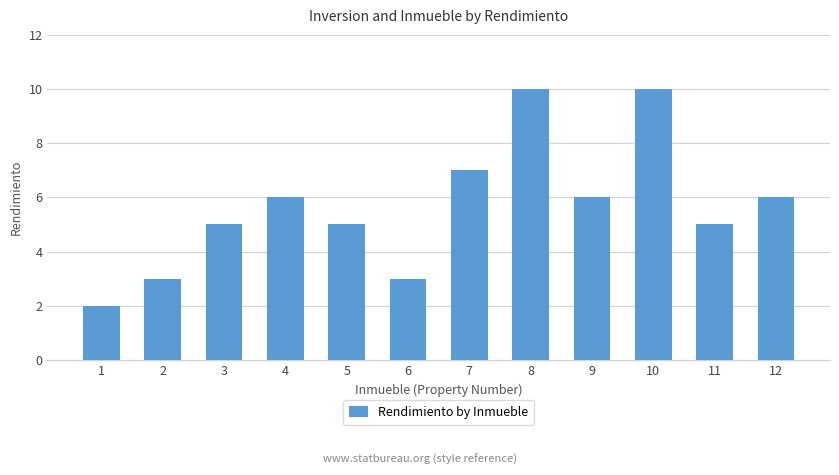

True or false: the data shows 3 at 2.

True